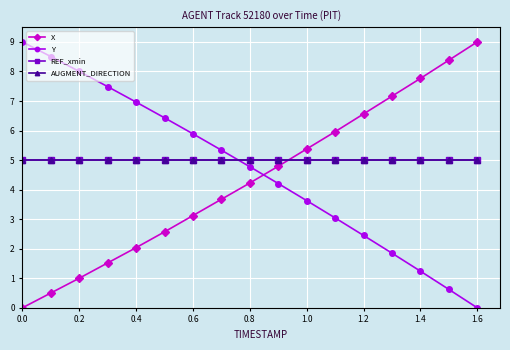

What is the difference between the maximum and minimum values in the Y series?

9.0